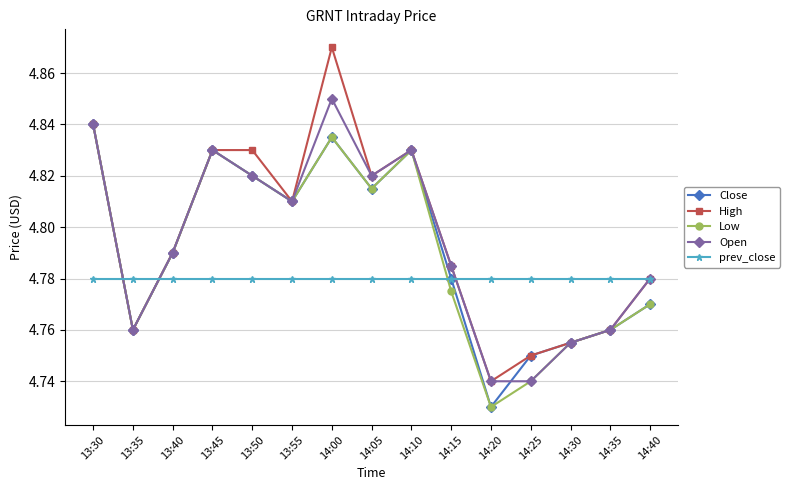

In High, how many points are lower than both neighbors (excluding endpoints)?

4